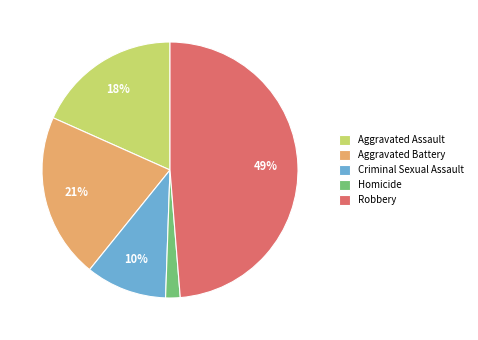

Is it true that Homicide is 2% of the pie?

True